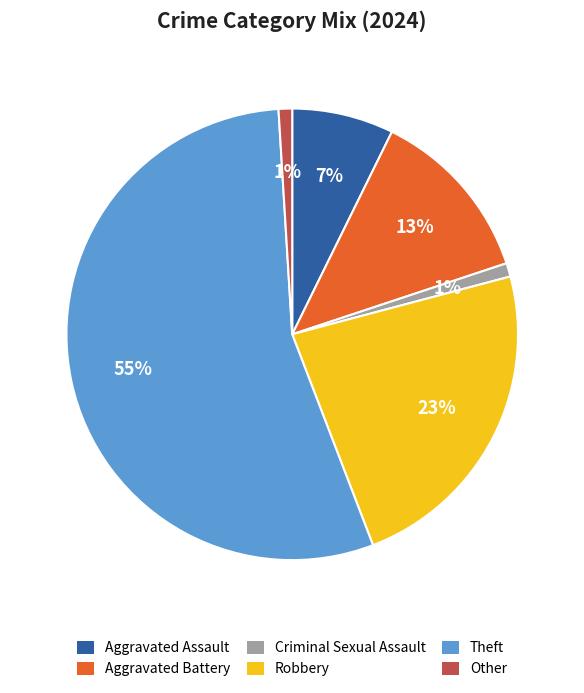

Do Aggravated Assault and Other together represent more than half of the pie?

No